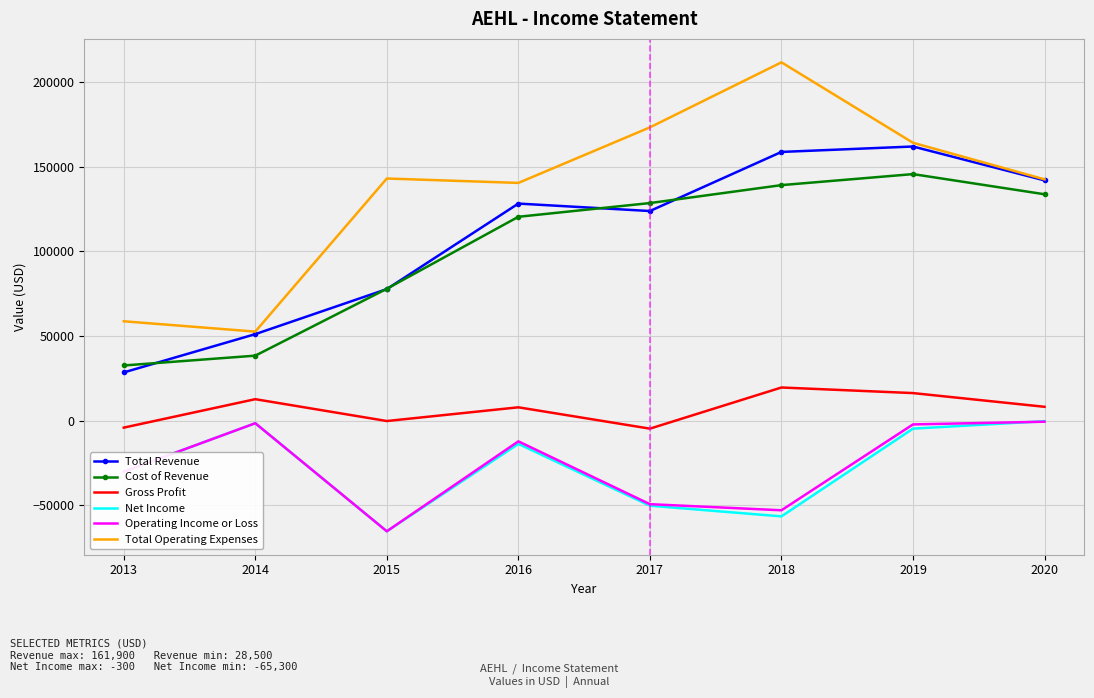

Between 2014 and 2015, which series saw the biggest shift?

Total Operating Expenses